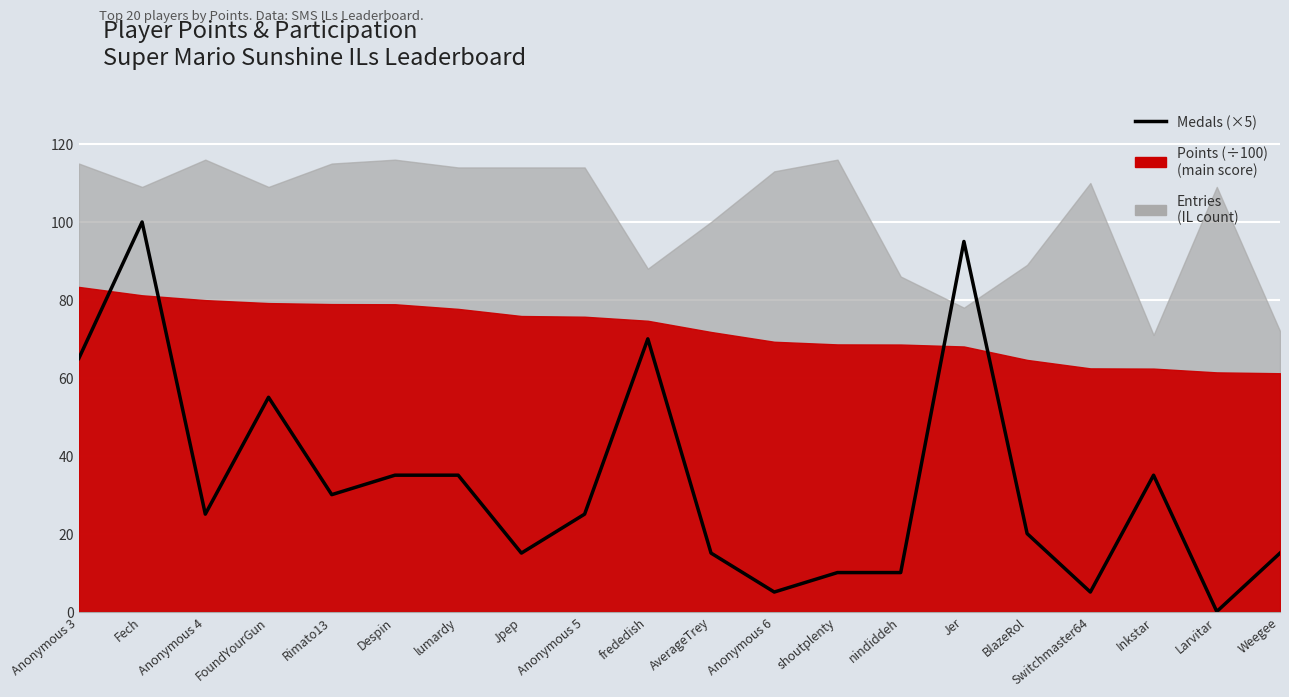

The value at Jer is 23. True or false?

False